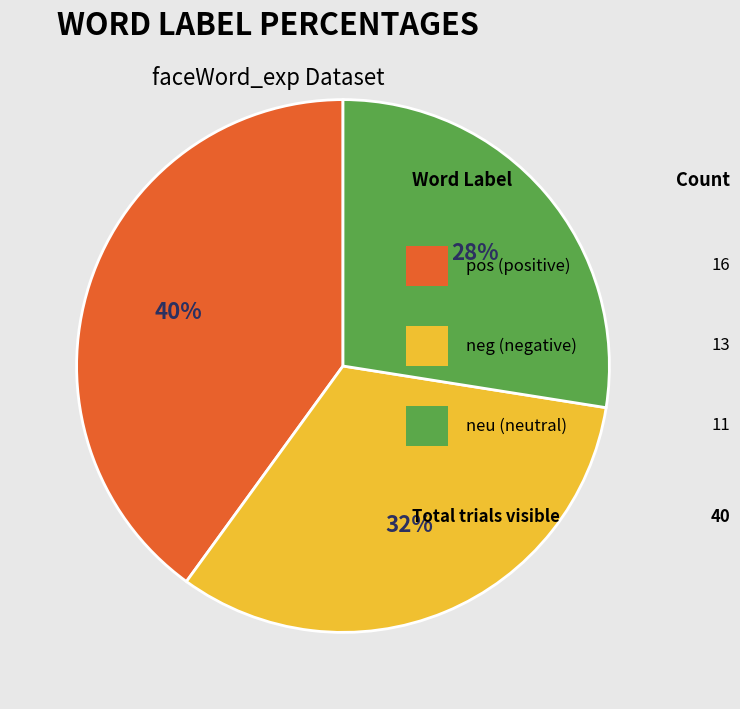

Is there a majority slice in this chart?

No